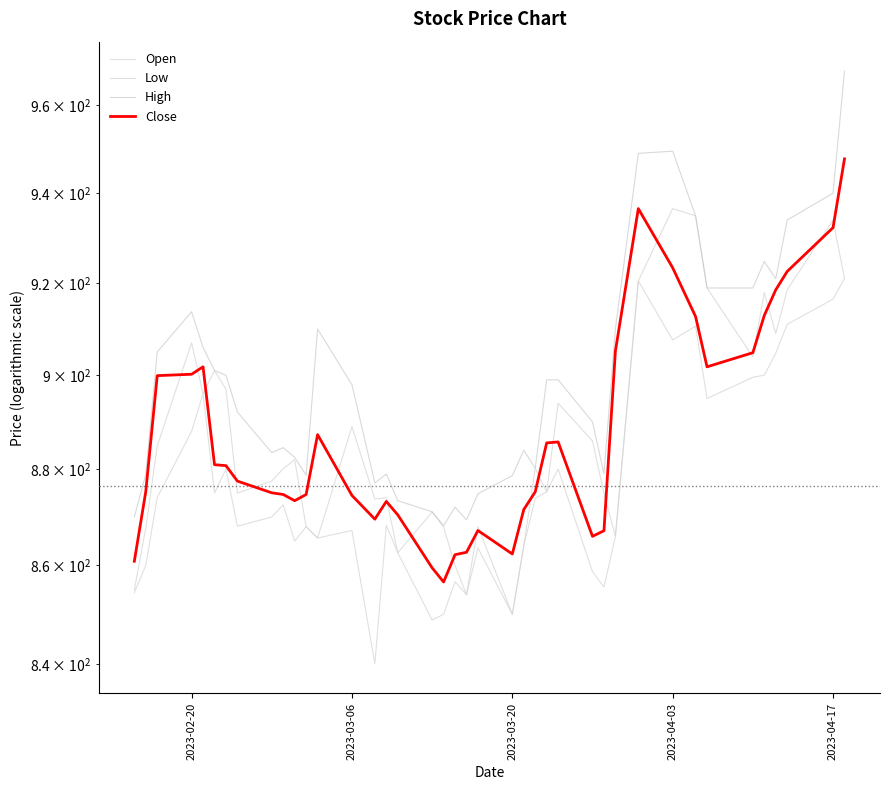

What is the maximum value for Close?

947.8